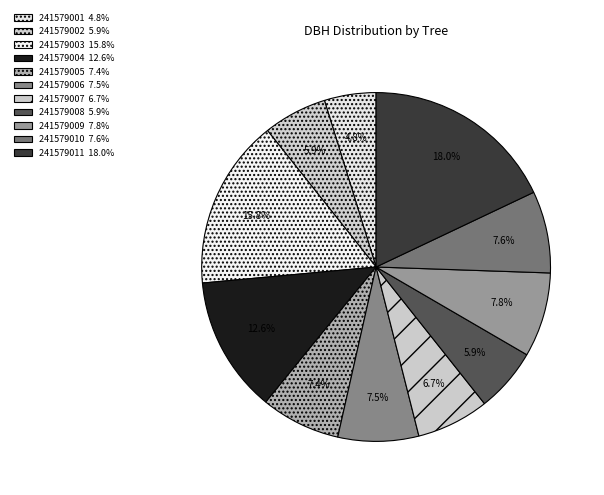

True or false: 241579011 accounts for 18% of the total.

True